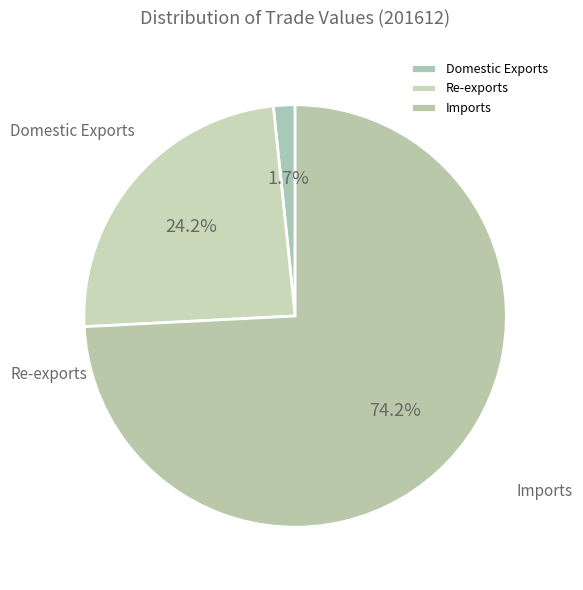

To the nearest percent, what percentage of the pie is Domestic Exports?

2%